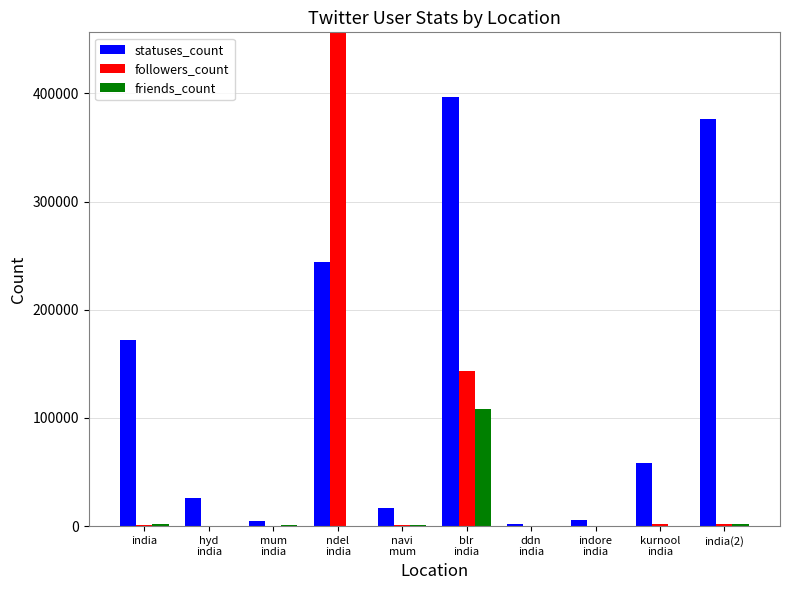

True or false: statuses_count has a value of 3369 at indore
india.

False